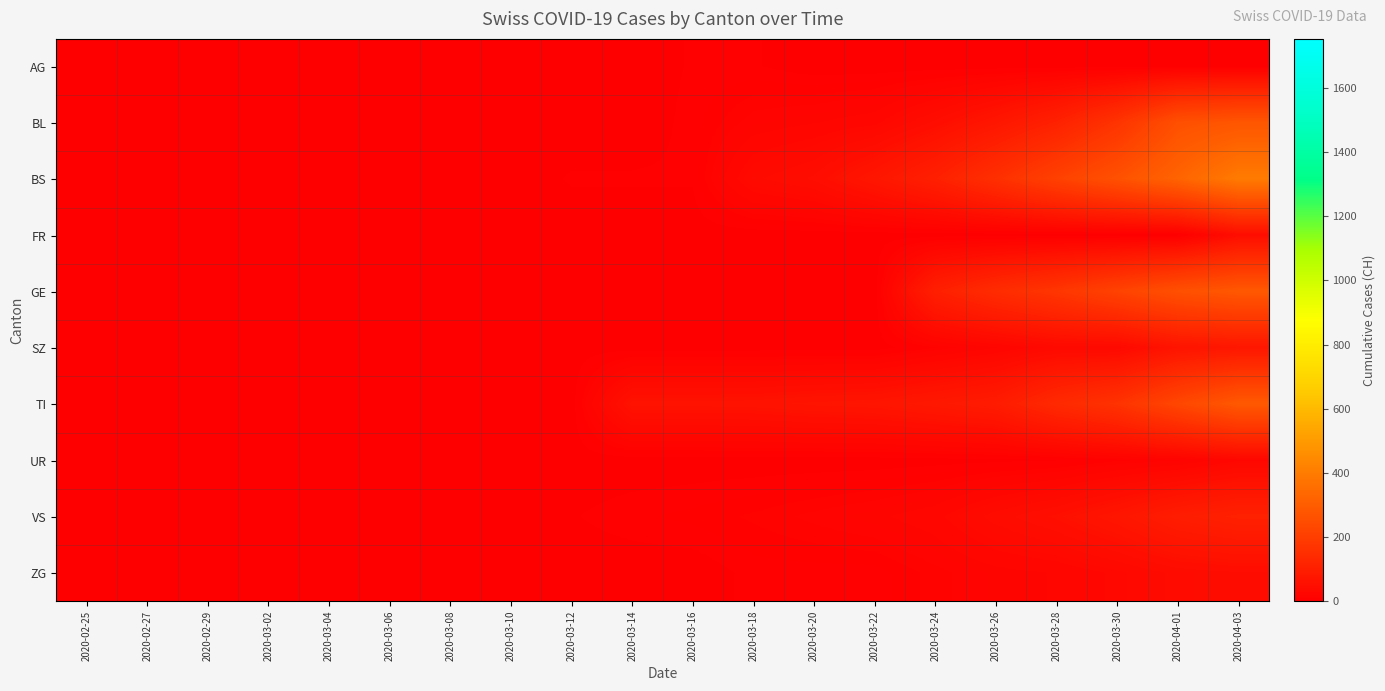

How many categories are shown in the chart?

20